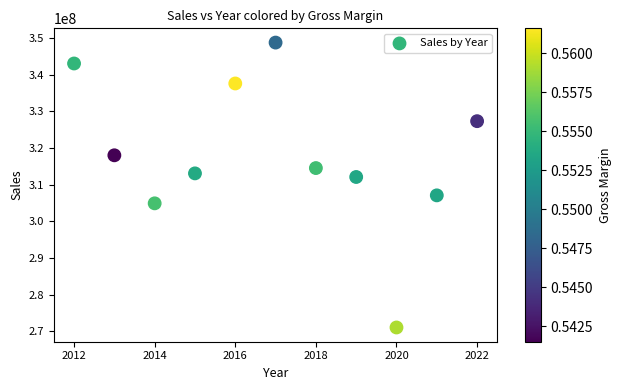

What is the range of Y values (max minus min)?

77684524.4